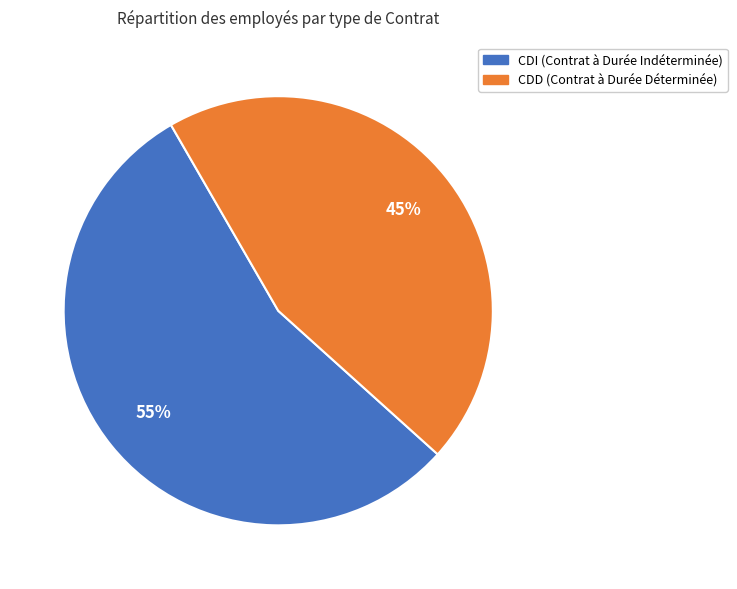

Rank the categories by value from lowest to highest.

CDD, CDI